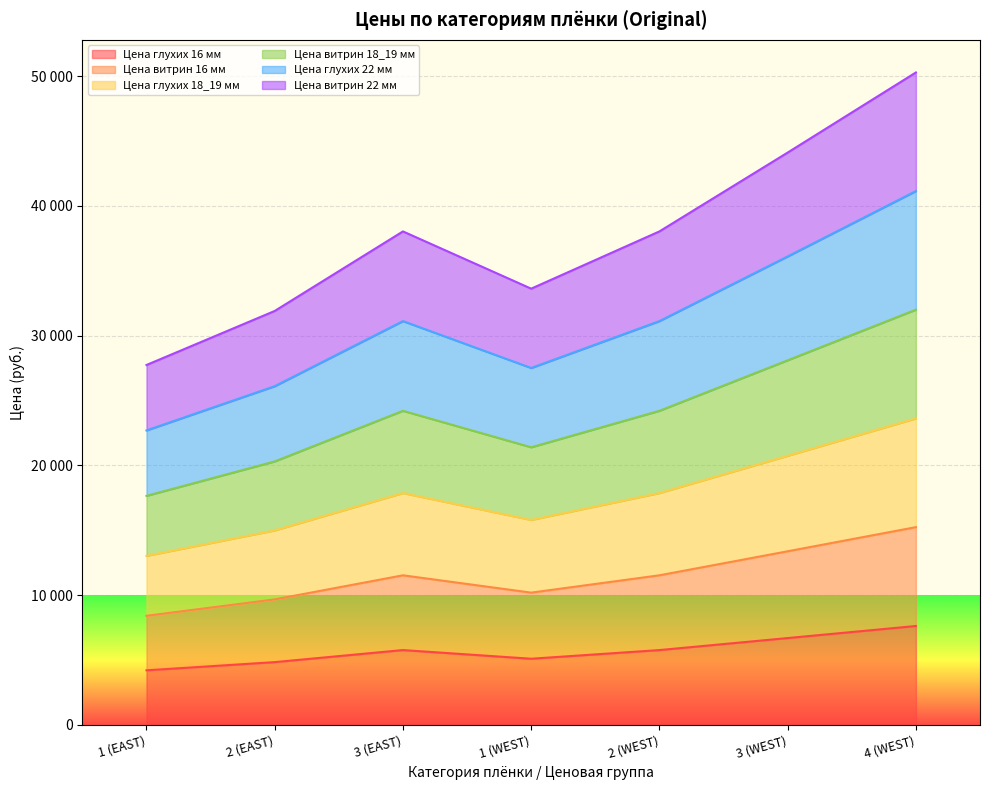

Between 2 (EAST) and 1 (WEST), which series saw the biggest shift?

Цена глухих 22 мм